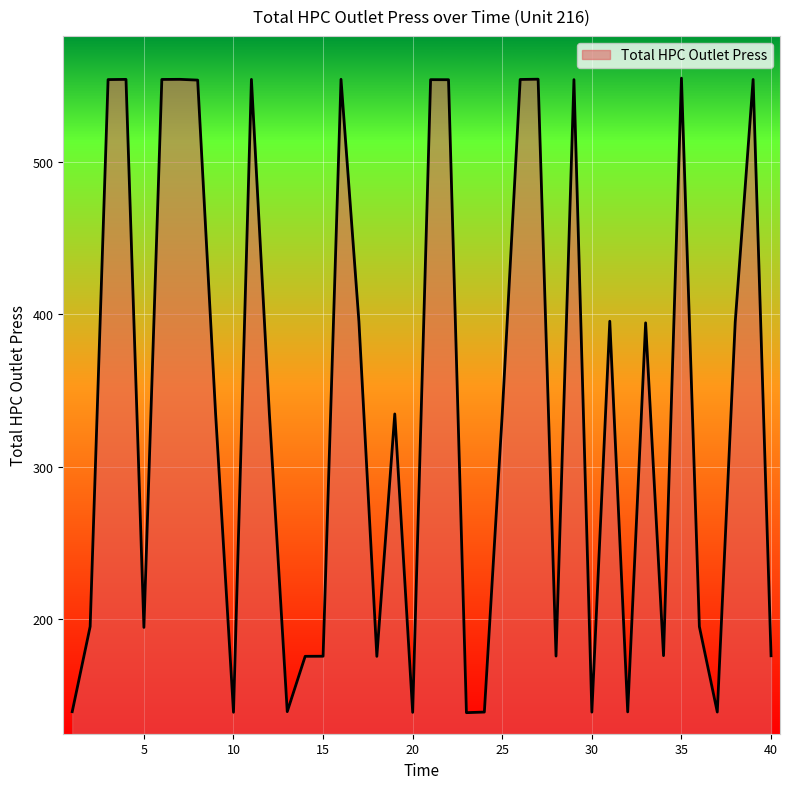

What is the maximum value shown in the chart?

555.1